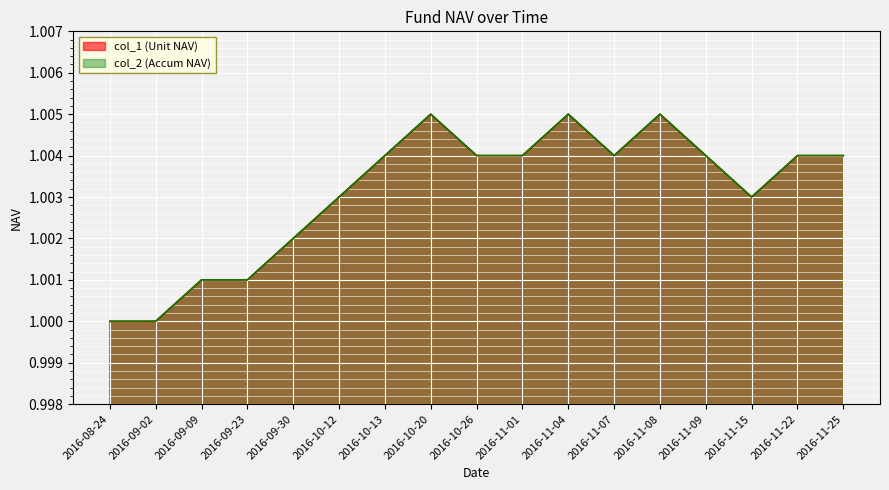

Rank the series by their maximum value, from lowest to highest.

col_1 (Unit NAV), col_2 (Accum NAV)